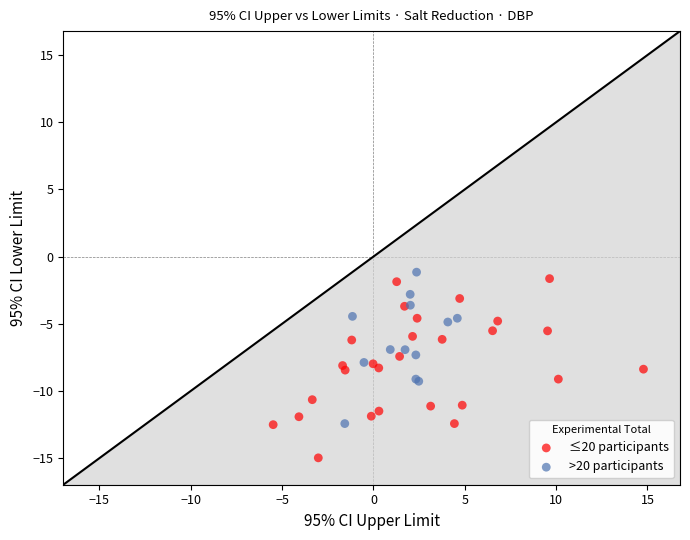

What are all the series names shown in the legend?

≤20 participants, >20 participants